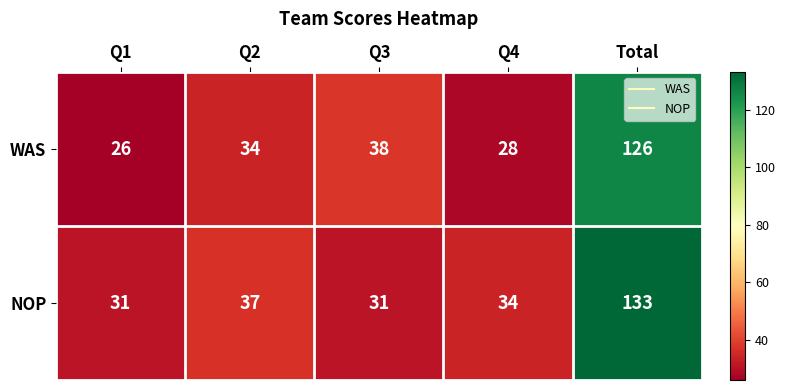

What is the highest value of the WAS series?

126